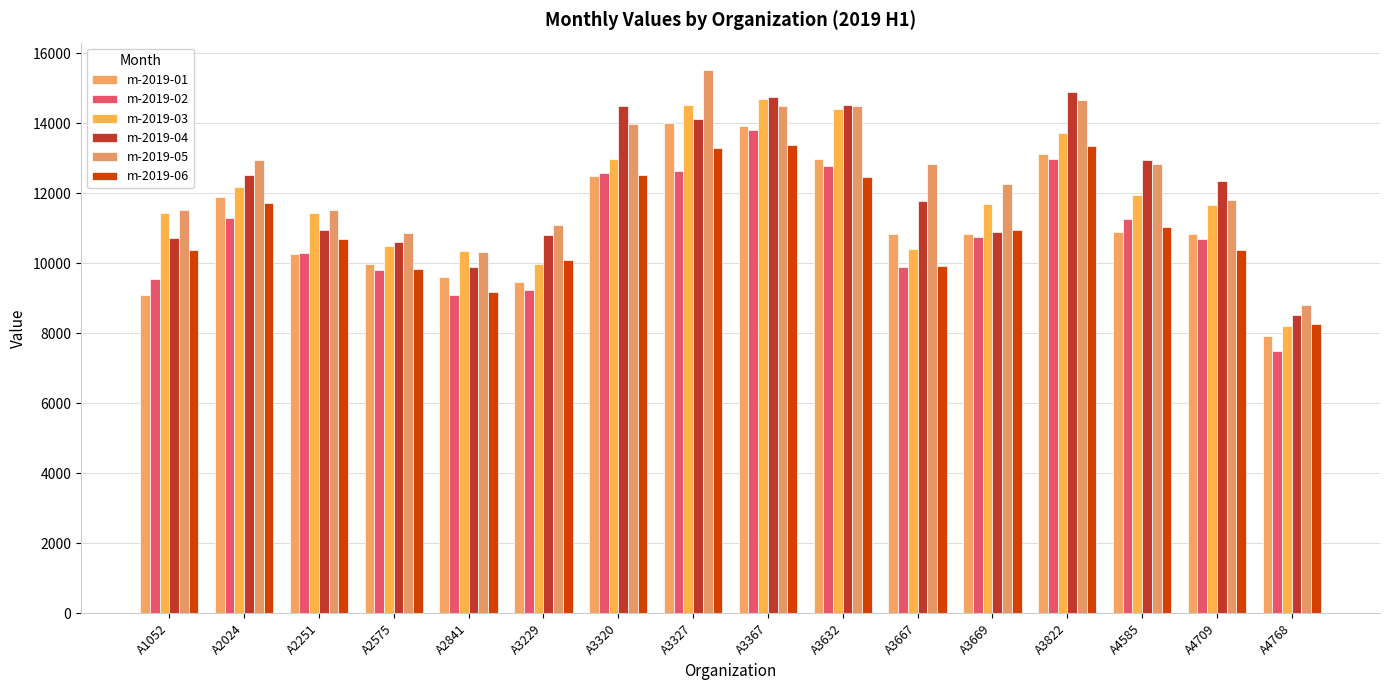

Reading left to right, what are all the values shown in this chart?

m-2019-01: A1052=9092.8	A2024=11900.8	A2251=10264.0	A2575=9974.1	A2841=9618.4	A3229=9477.5	A3320=12493.3	A3327=14016.7	A3367=13927.8	A3632=12983.6	A3667=10833.5	A3669=10833.1	A3822=13111.5	A4585=10905.3	A4709=10844.8	A4768=7924.7
m-2019-02: A1052=9554.0	A2024=11282.0	A2251=10282.4	A2575=9817.0	A2841=9079.3	A3229=9220.7	A3320=12565.9	A3327=12631.6	A3367=13797.6	A3632=12768.5	A3667=9895.1	A3669=10739.9	A3822=12971.3	A4585=11273.3	A4709=10680.1	A4768=7490.0
m-2019-03: A1052=11445.7	A2024=12177.0	A2251=11441.4	A2575=10495.3	A2841=10338.5	A3229=9978.8	A3320=12984.4	A3327=14525.9	A3367=14677.0	A3632=14399.4	A3667=10415.5	A3669=11689.4	A3822=13711.7	A4585=11934.2	A4709=11653.5	A4768=8206.1
m-2019-04: A1052=10733.8	A2024=12517.0	A2251=10952.8	A2575=10613.9	A2841=9887.9	A3229=10794.0	A3320=14491.0	A3327=14108.6	A3367=14737.8	A3632=14510.1	A3667=11777.7	A3669=10898.9	A3822=14880.5	A4585=12957.7	A4709=12354.5	A4768=8518.6
m-2019-05: A1052=11513.8	A2024=12944.9	A2251=11524.4	A2575=10875.8	A2841=10322.2	A3229=11105.7	A3320=13961.9	A3327=15524.2	A3367=14488.8	A3632=14482.1	A3667=12844.2	A3669=12270.5	A3822=14659.9	A4585=12833.1	A4709=11807.2	A4768=8815.5
m-2019-06: A1052=10371.1	A2024=11722.8	A2251=10696.8	A2575=9834.5	A2841=9182.4	A3229=10088.6	A3320=12506.9	A3327=13282.8	A3367=13362.4	A3632=12476.5	A3667=9913.6	A3669=10962.8	A3822=13357.0	A4585=11032.9	A4709=10376.2	A4768=8250.3